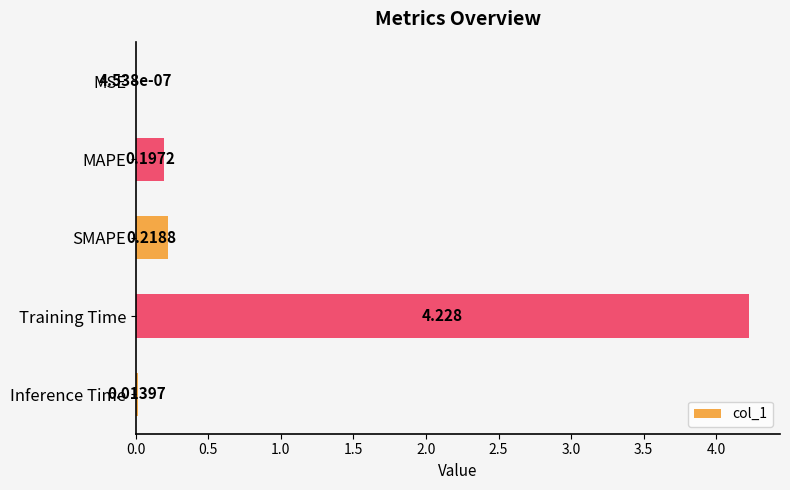

At which category does the chart reach its peak across all series?

Training Time